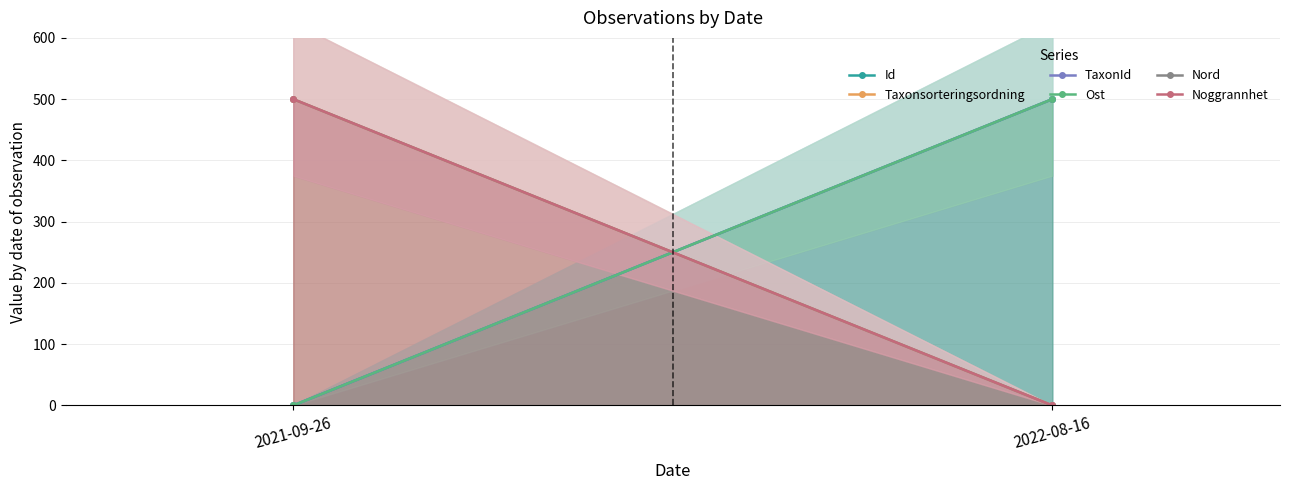

Is the value of Ost at 2021-09-26 greater than the value of TaxonId at 2021-09-26?

No